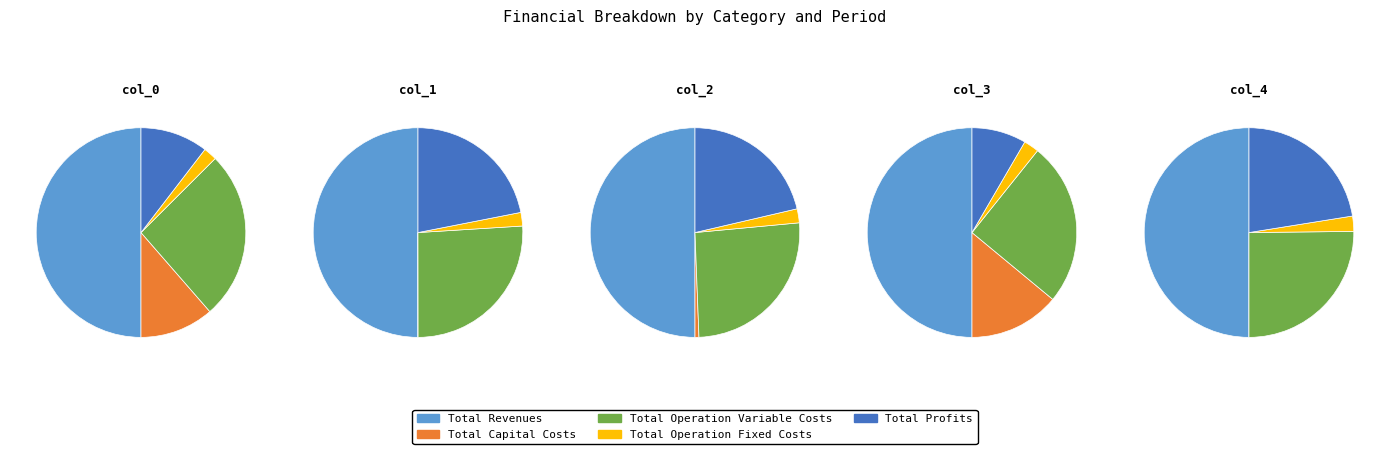

Count the number of slices in the pie.

5